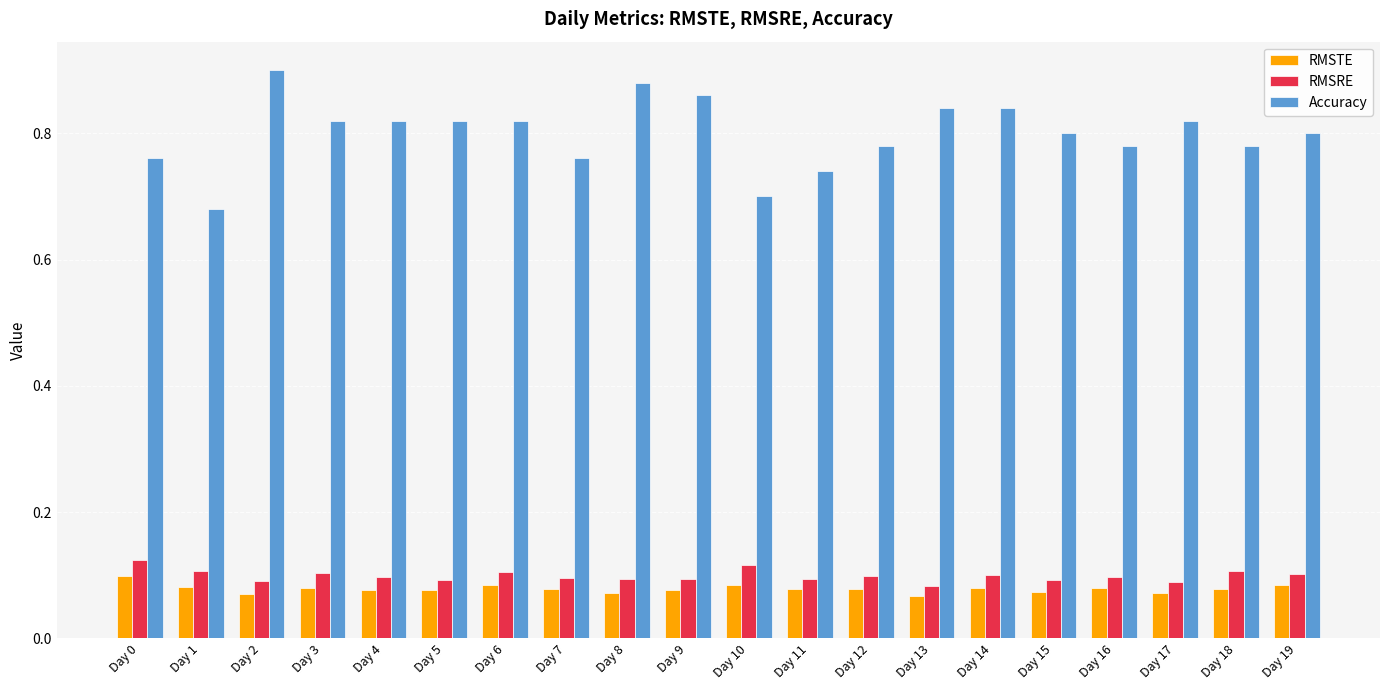

Is it true that Accuracy equals 0.8 at Day 0?

True